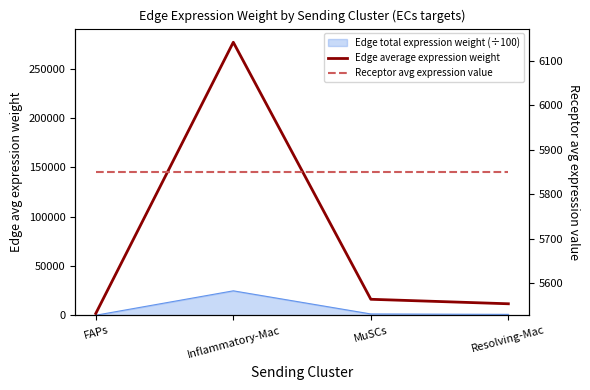

At which label is Receptor avg expression value closest to 5850?

FAPs